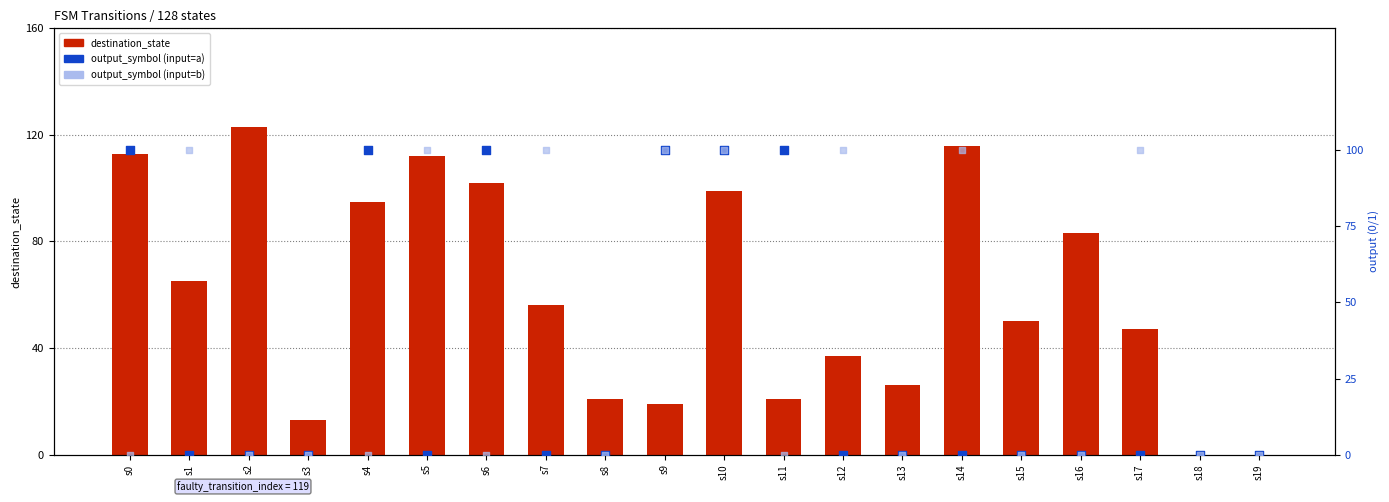

Which series has the widest spread of Y values?

destination_state